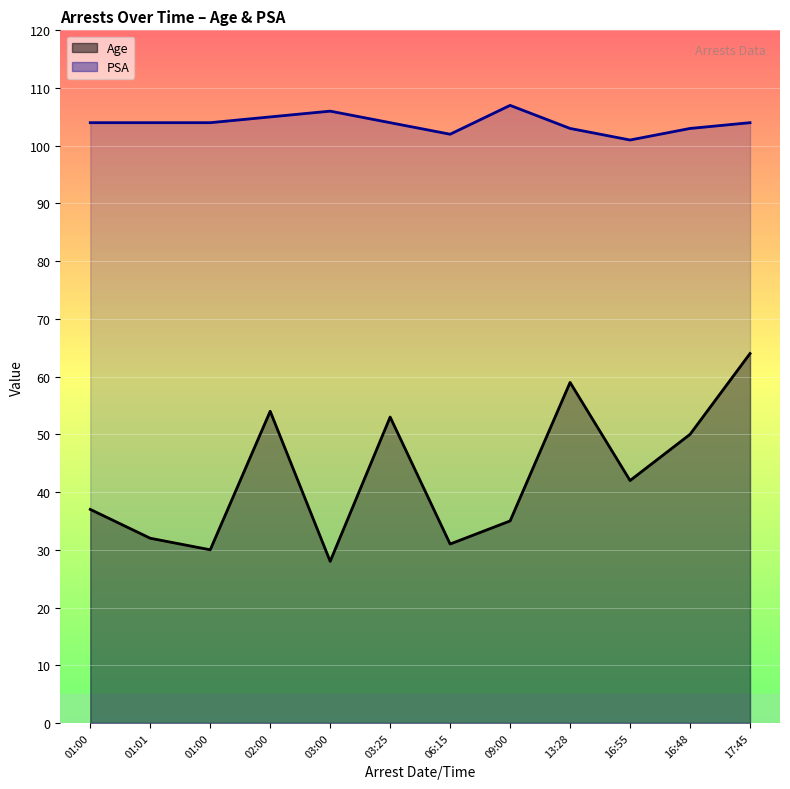

At which category is the sum across all series the highest?

17:45